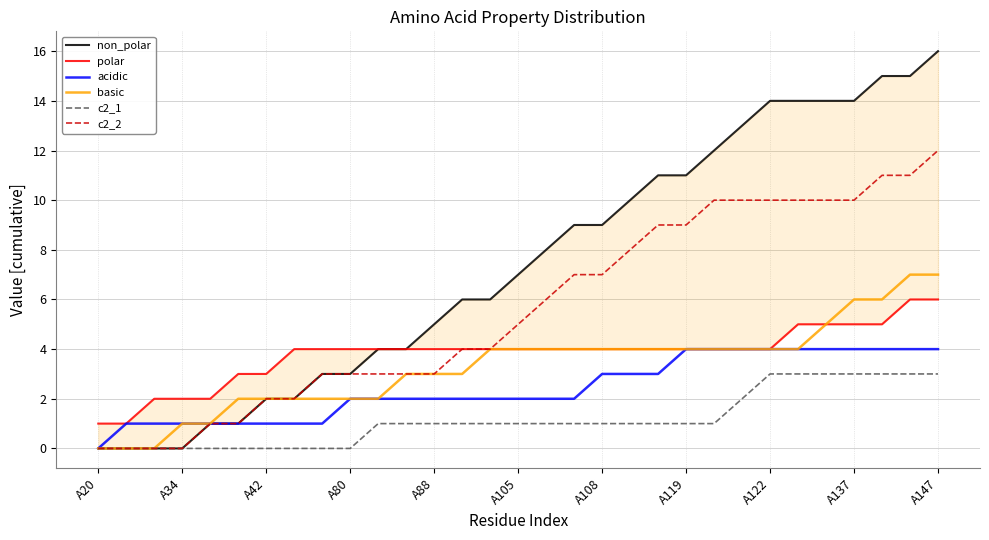

What is the difference between the second highest and second lowest values in the basic series?

7